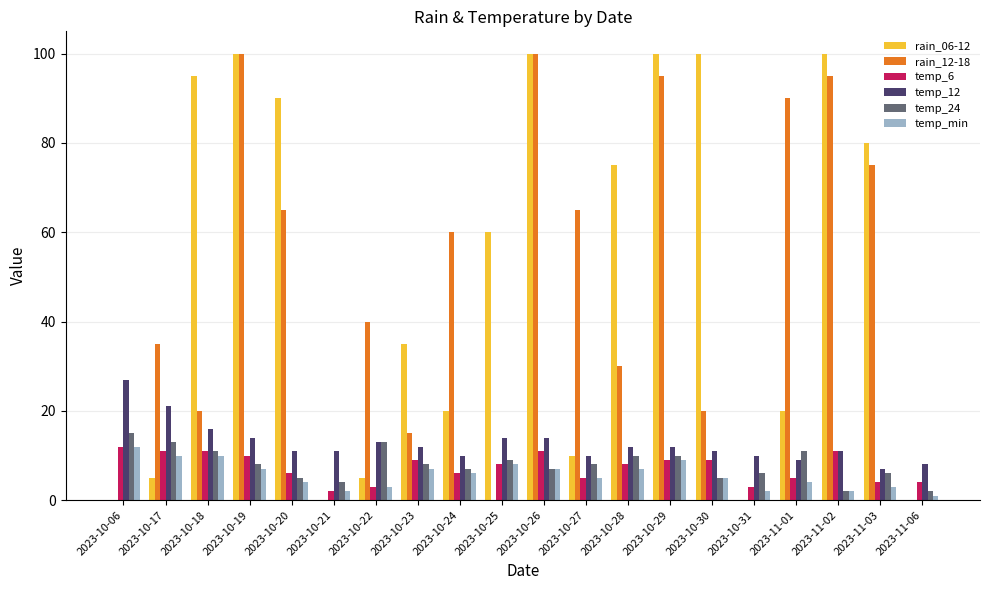

What is the maximum value shown in the chart?

100